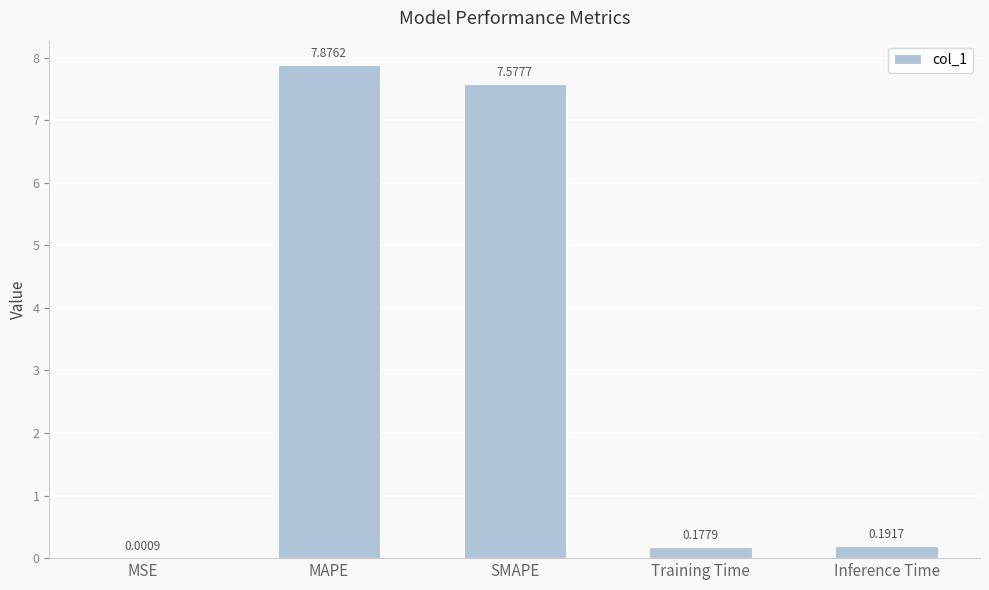

What is the average value?

3.2